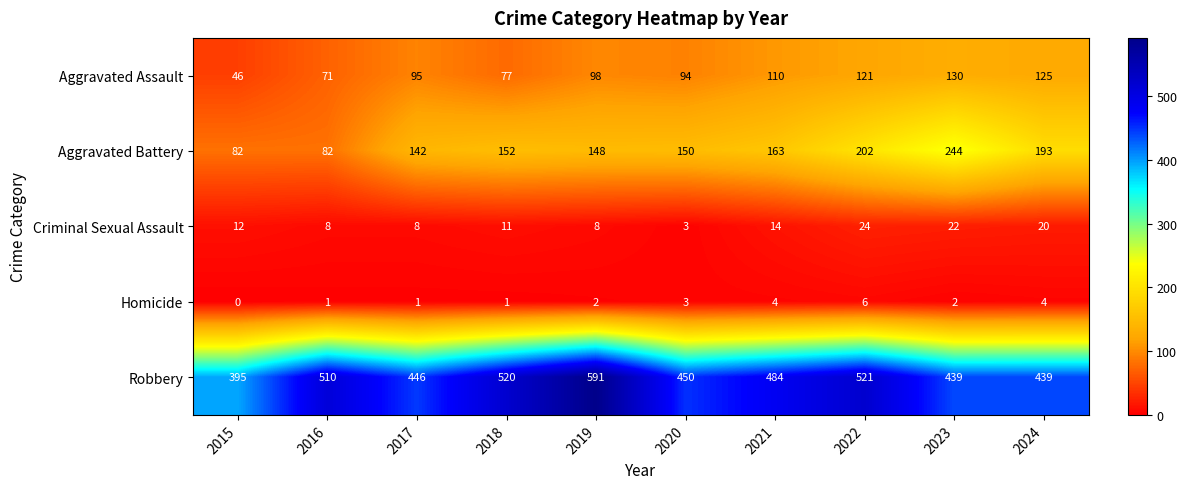

At which label is Robbery closest to 493?

2021